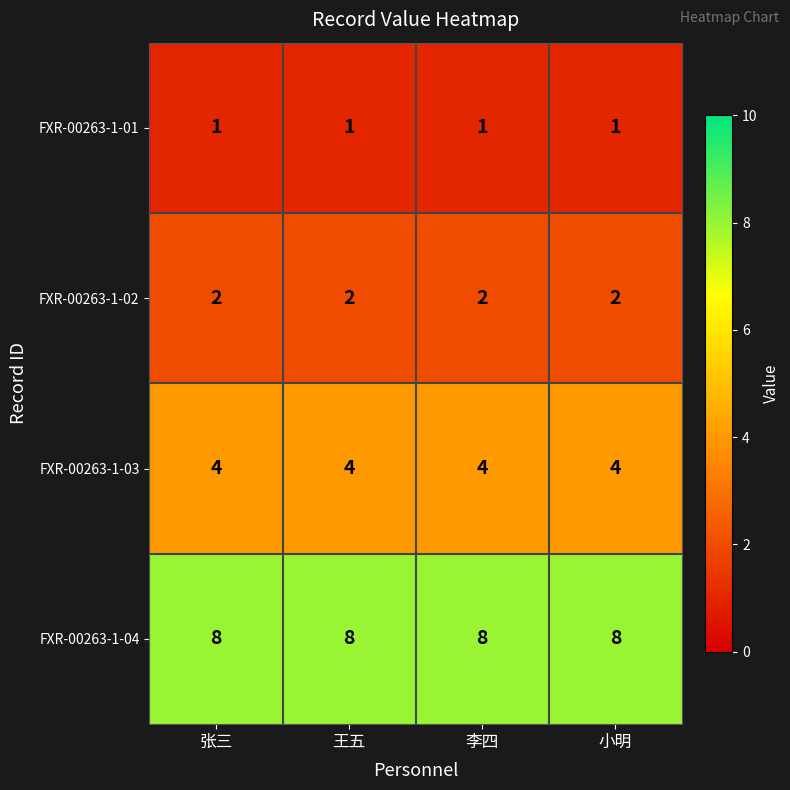

Which series has the largest total across all categories?

FXR-00263-1-04